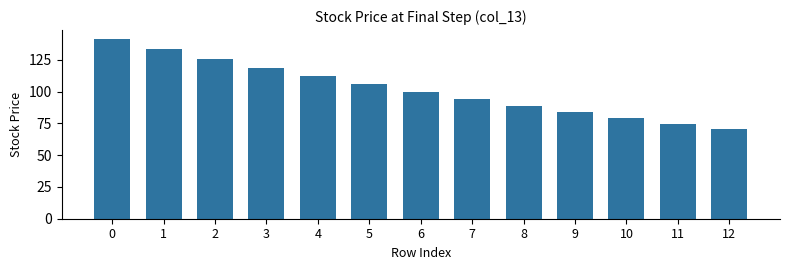

Reading right to left, extract all data points from this chart.

12=70.7	11=74.9	10=79.4	9=84.1	8=89.1	7=94.4	6=100.0	5=105.9	4=112.2	3=118.9	2=126.0	1=133.5	0=141.4